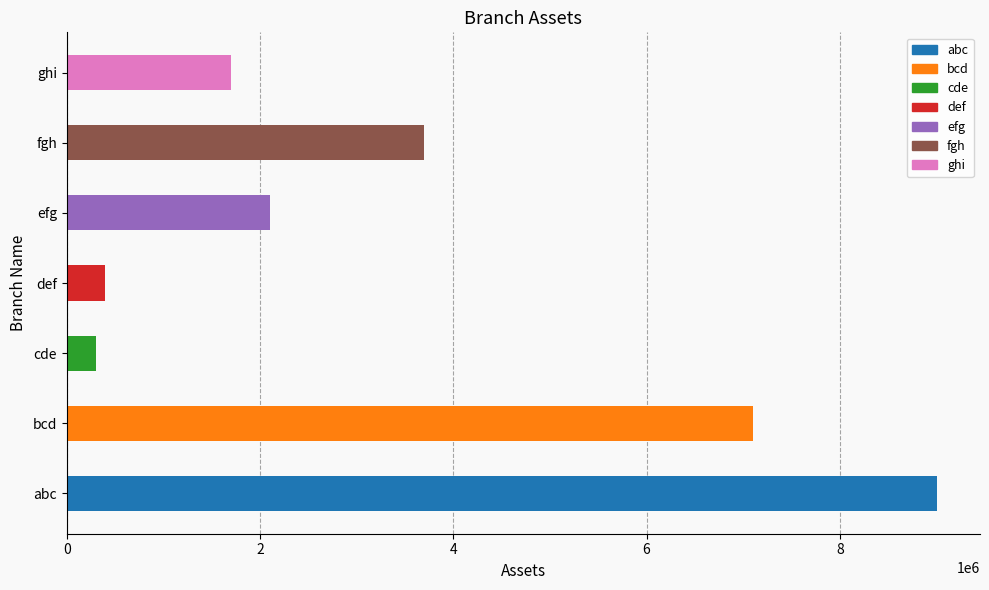

Which category has the lowest value across all series?

cde